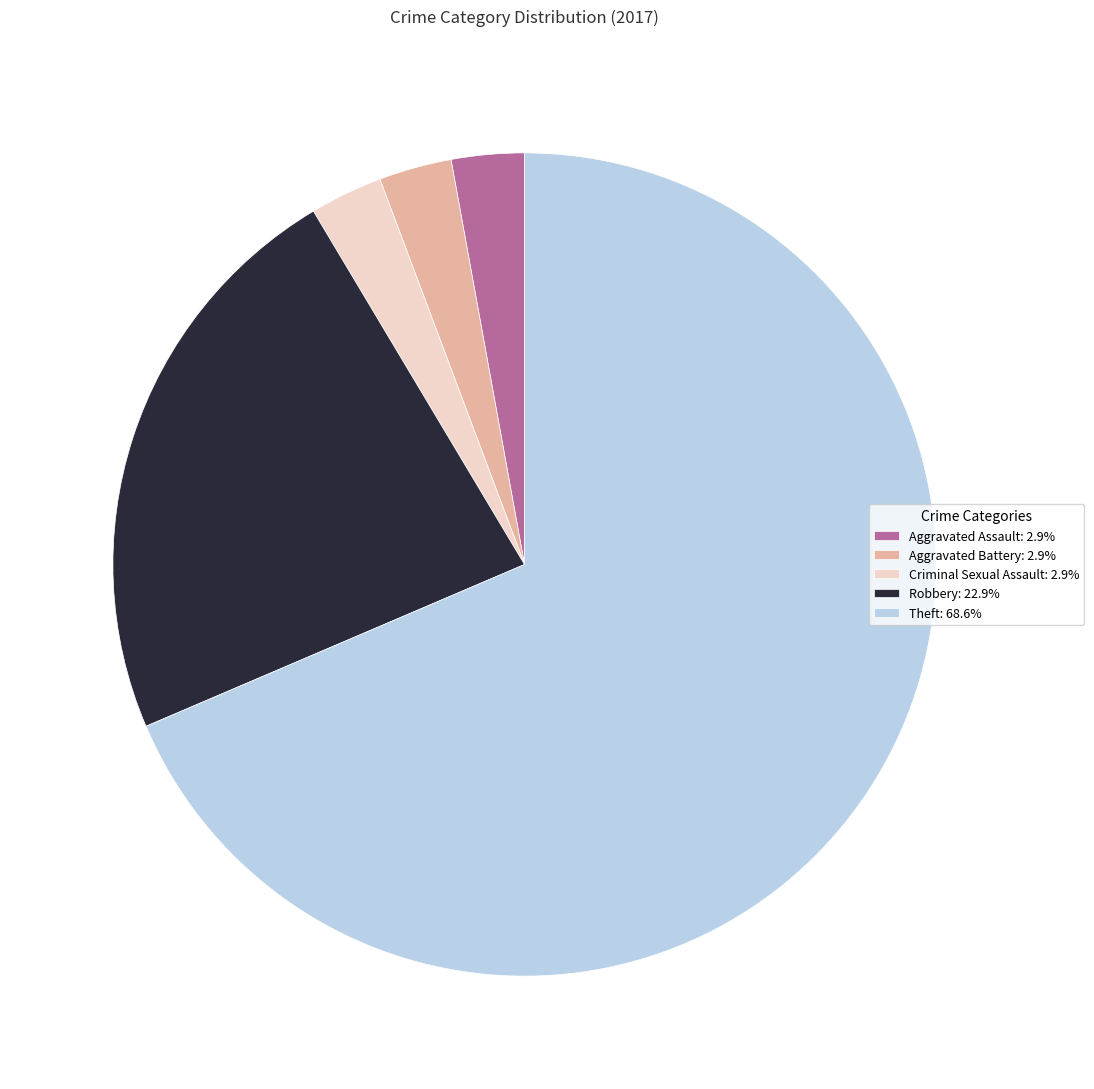

What is the ratio of the value at Aggravated Battery: 2.9% to the value at Aggravated Assault: 2.9%?

1.0